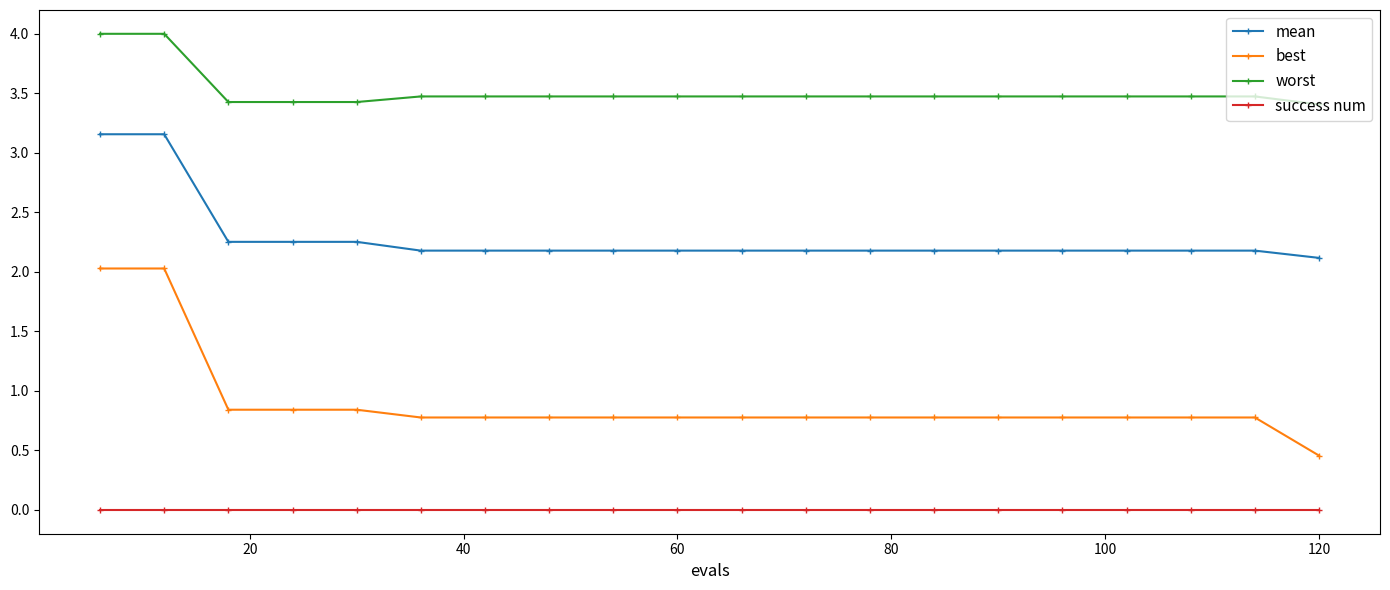

At how many categories does at least one series exceed 2?

20